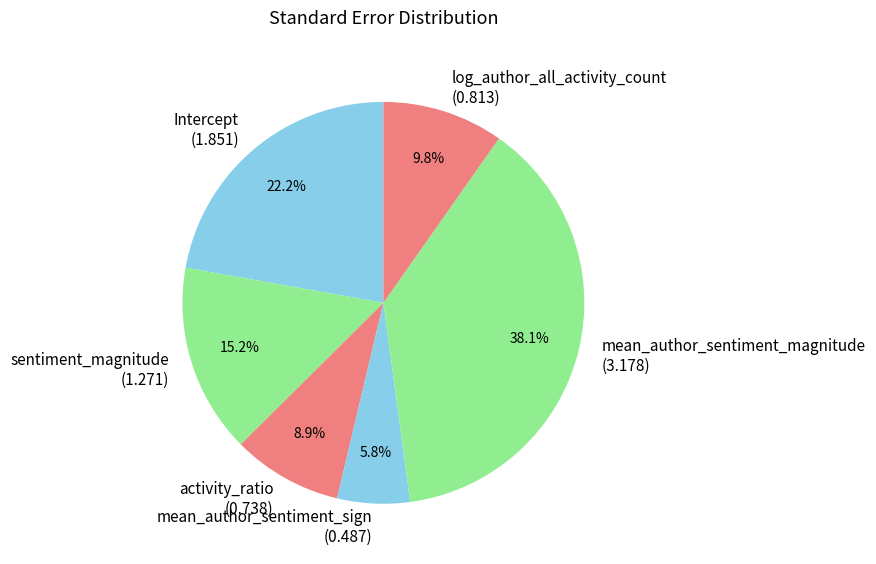

Does mean_author_sentiment_sign account for over 50% of the chart?

No